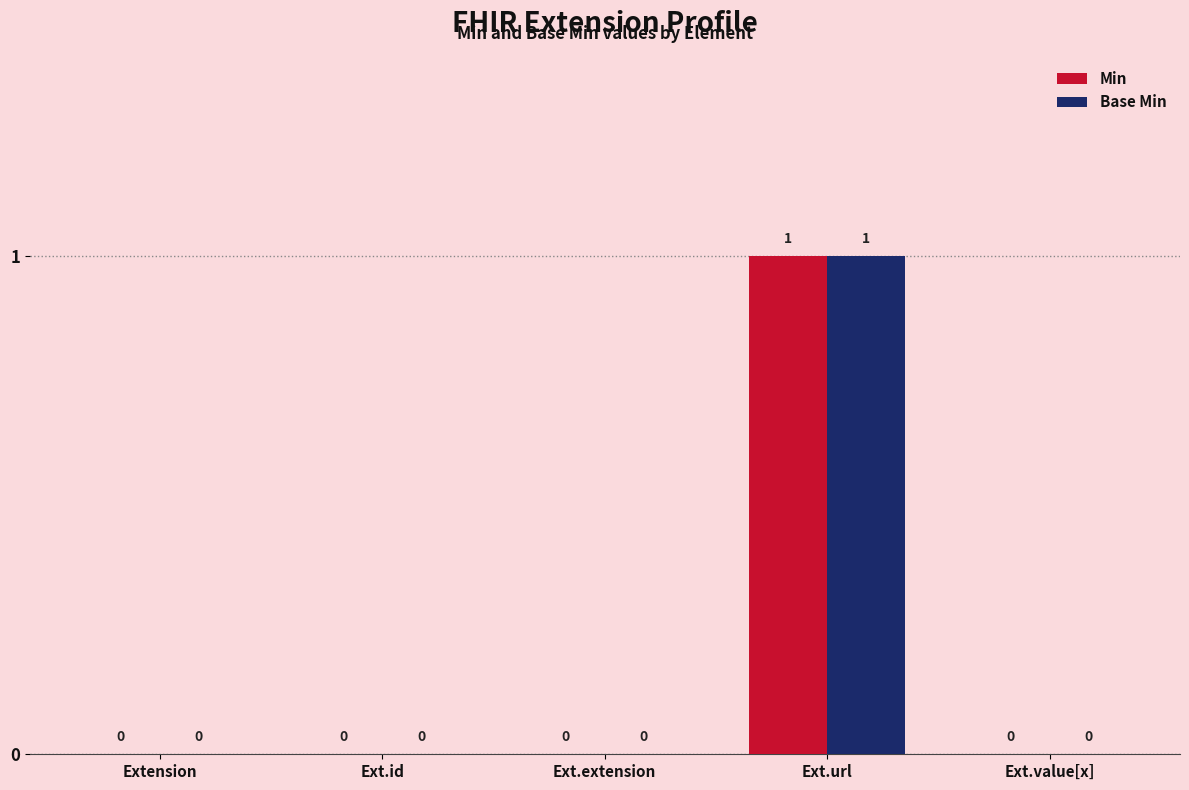

At which category is the sum across all series the highest?

Ext.url